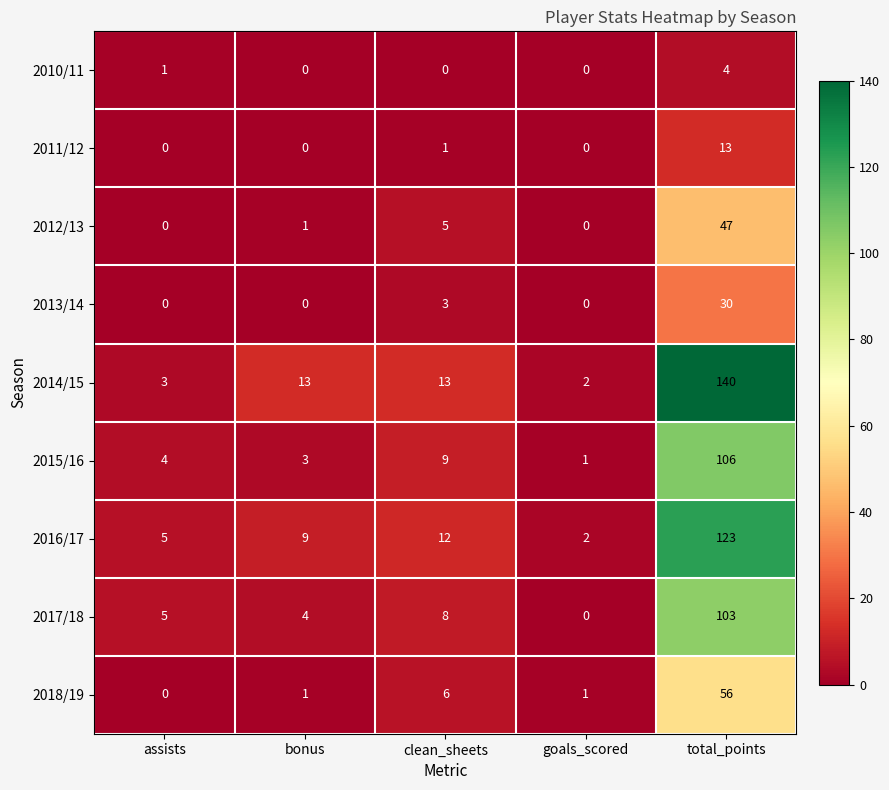

Is it true that 2015/16 equals 13 at clean_sheets?

False